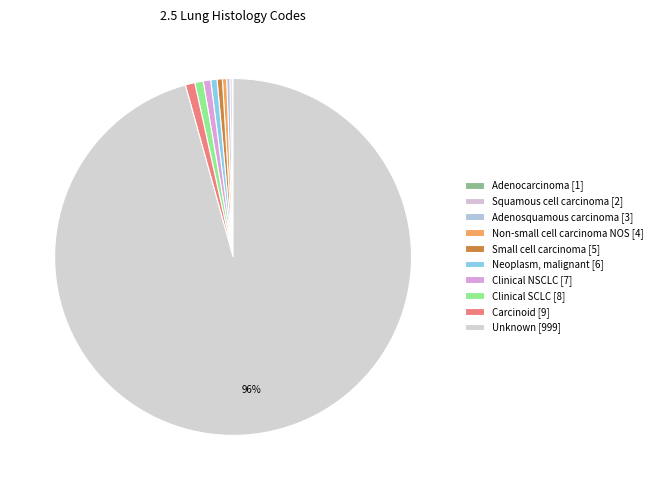

Is the sum of Clinical NSCLC and Adenocarcinoma greater than half?

No